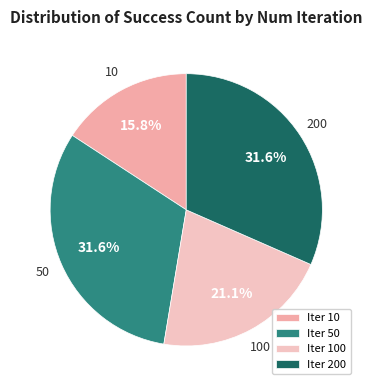

What is the largest slice in the pie chart?

50